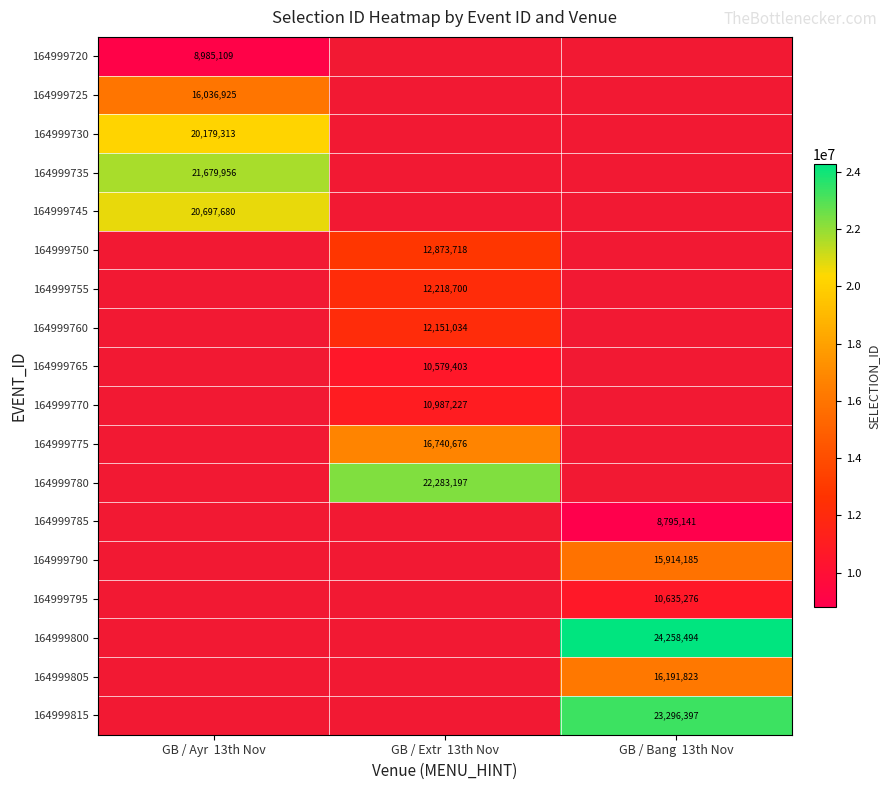

Between GB / Ayr  13th Nov and GB / Bang  13th Nov, which is larger?

GB / Bang  13th Nov